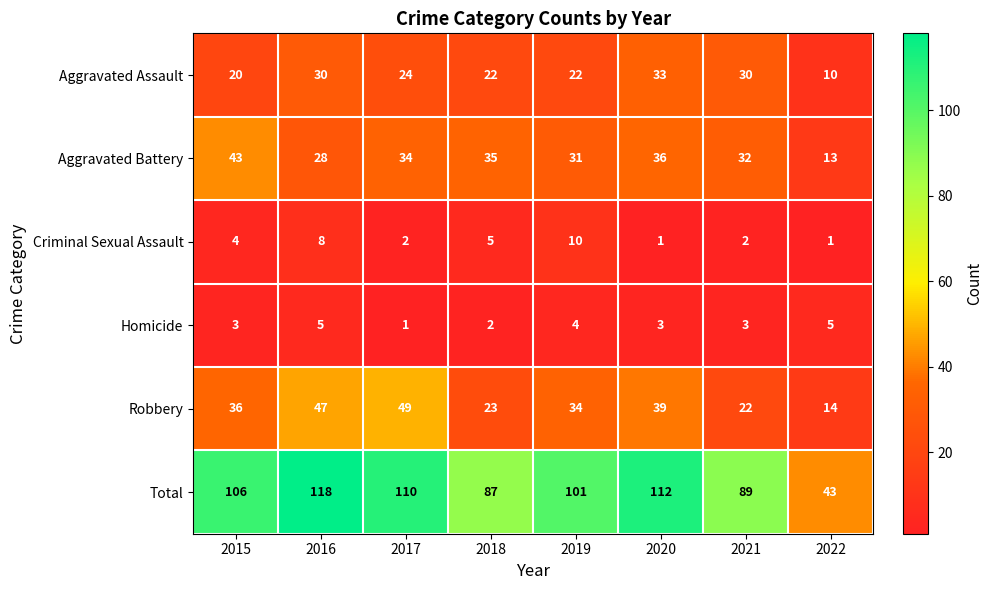

Is it true that Aggravated Assault equals 20 at 2016?

False